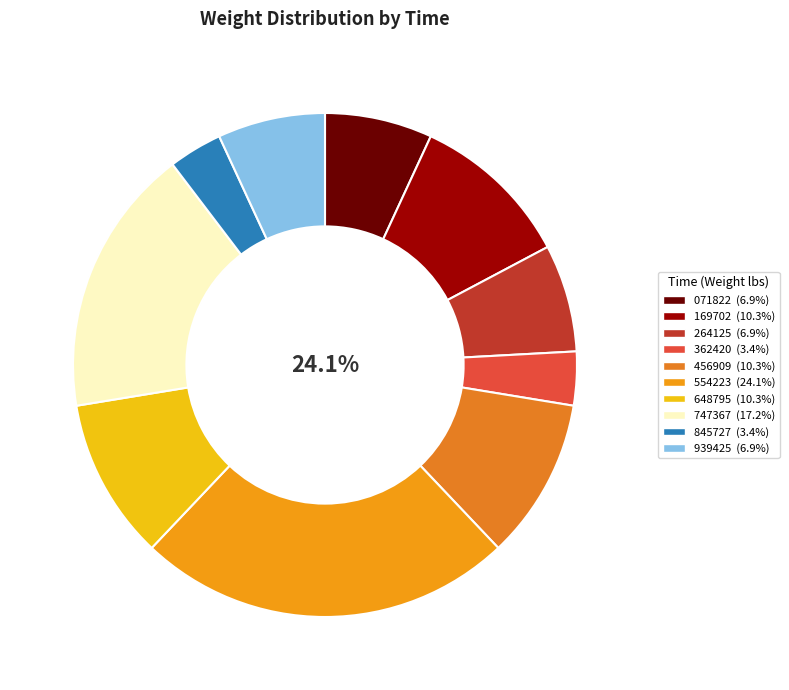

Which slice is the largest?

00:34:14.554223